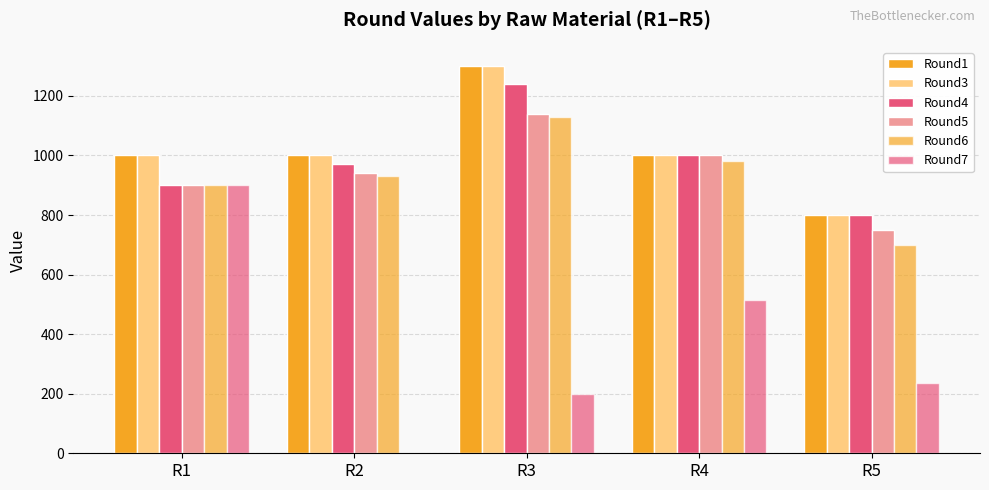

What is the value of the Round7 bar at the 5th from the left?

235